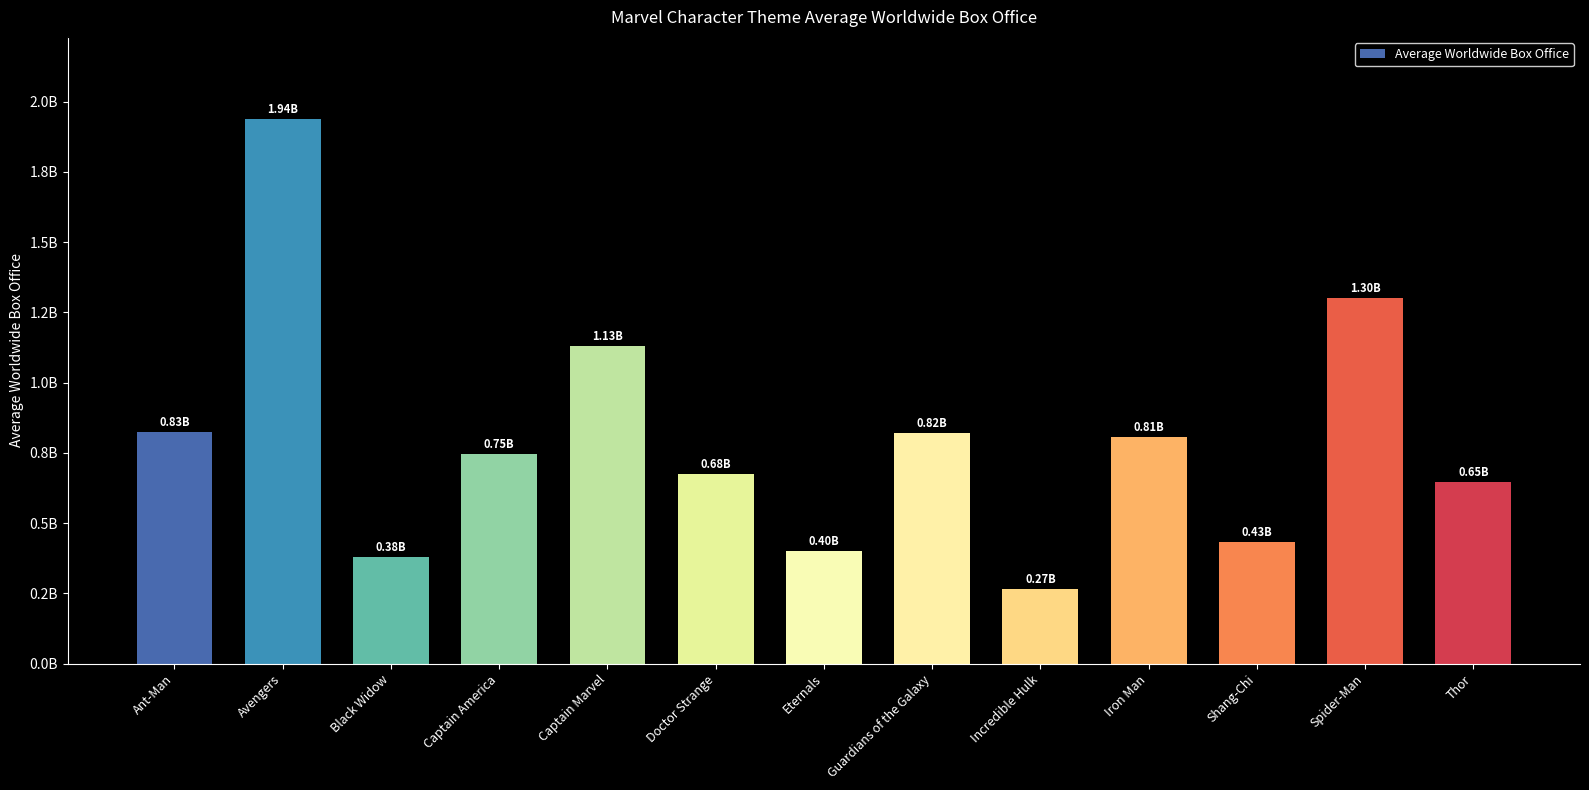

Reading right to left, list all the values displayed in this chart.

648137304.0	1300662435.7	432243292.0	807240069.3	265573859.0	819997748.0	402064929.0	676354481.0	1129727388.0	745630062.0	379751655.0	1939144377.0	826165810.0